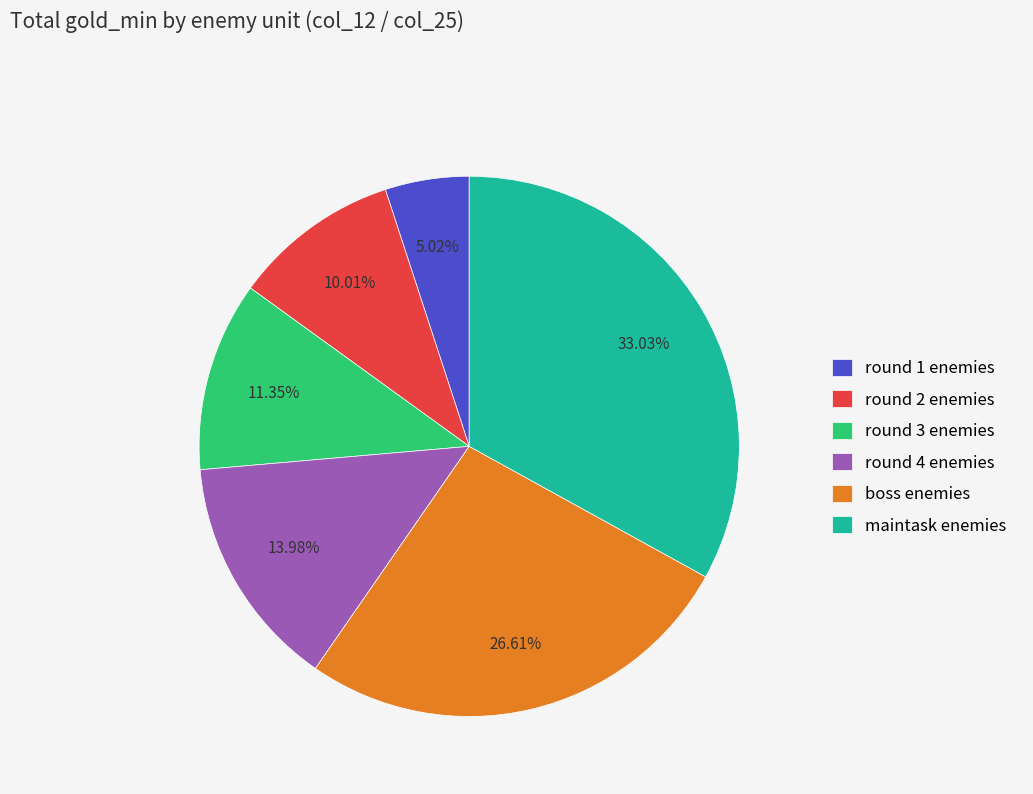

Does any single category account for the majority?

No